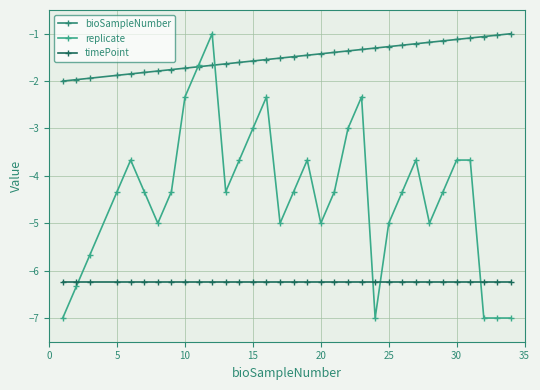

List the series in order of their overall mean, lowest first.

timePoint, replicate, bioSampleNumber